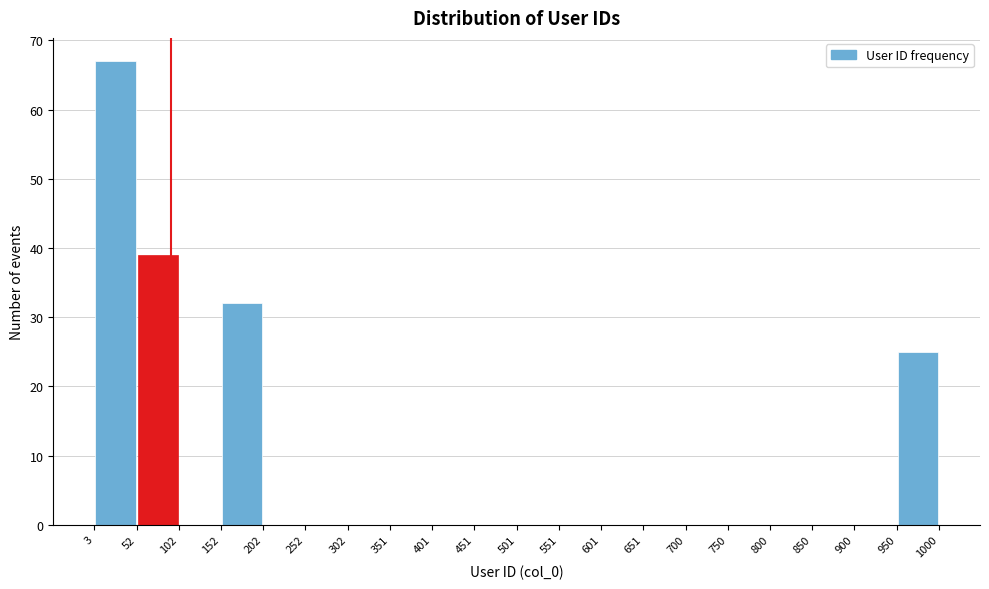

What is the height of the bar covering 52 to 102 on the x-axis? The values are not printed on the chart, so give them approximately, as read against the axis.

39